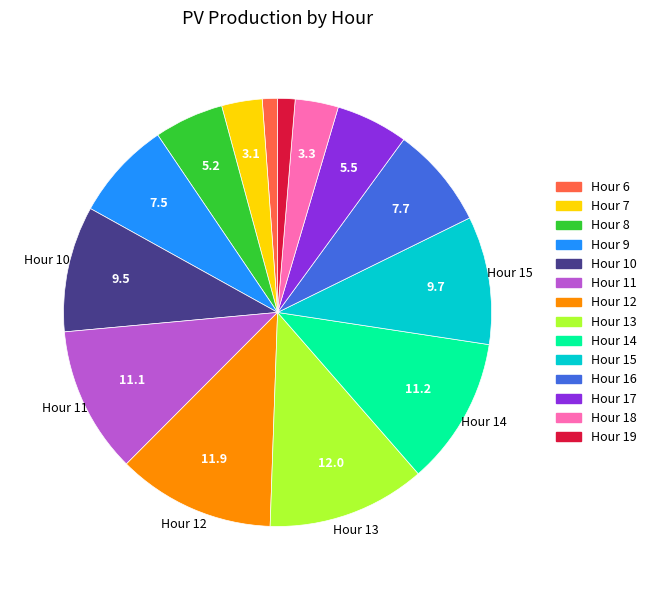

Is there a majority slice in this chart?

No